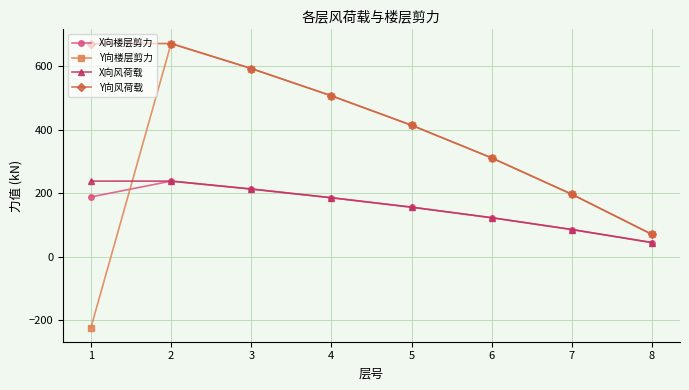

Is this an area chart (filled region under the line)?

No